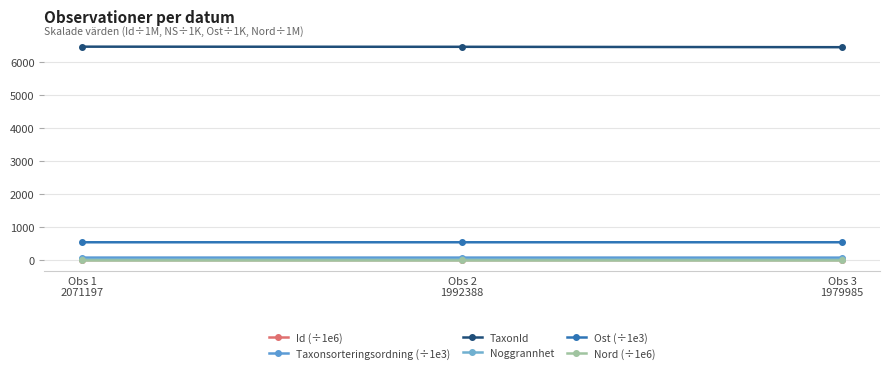

Is this an area chart (filled region under the line)?

No